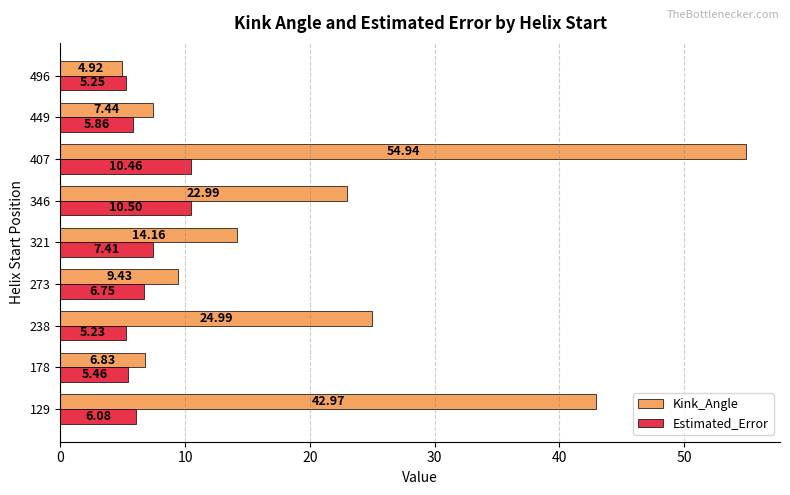

What is the sum of all Estimated_Error values?

63.0